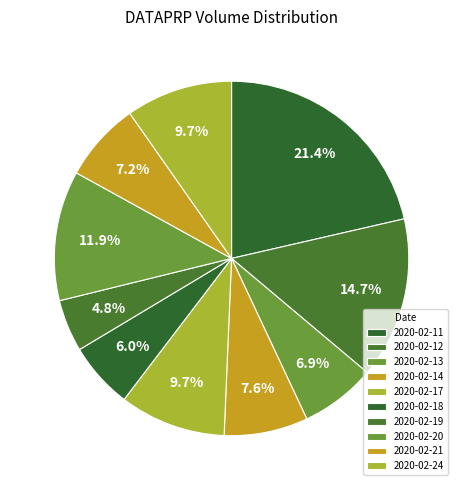

Is the sum of 2020-02-14 and 2020-02-20 greater than half?

No